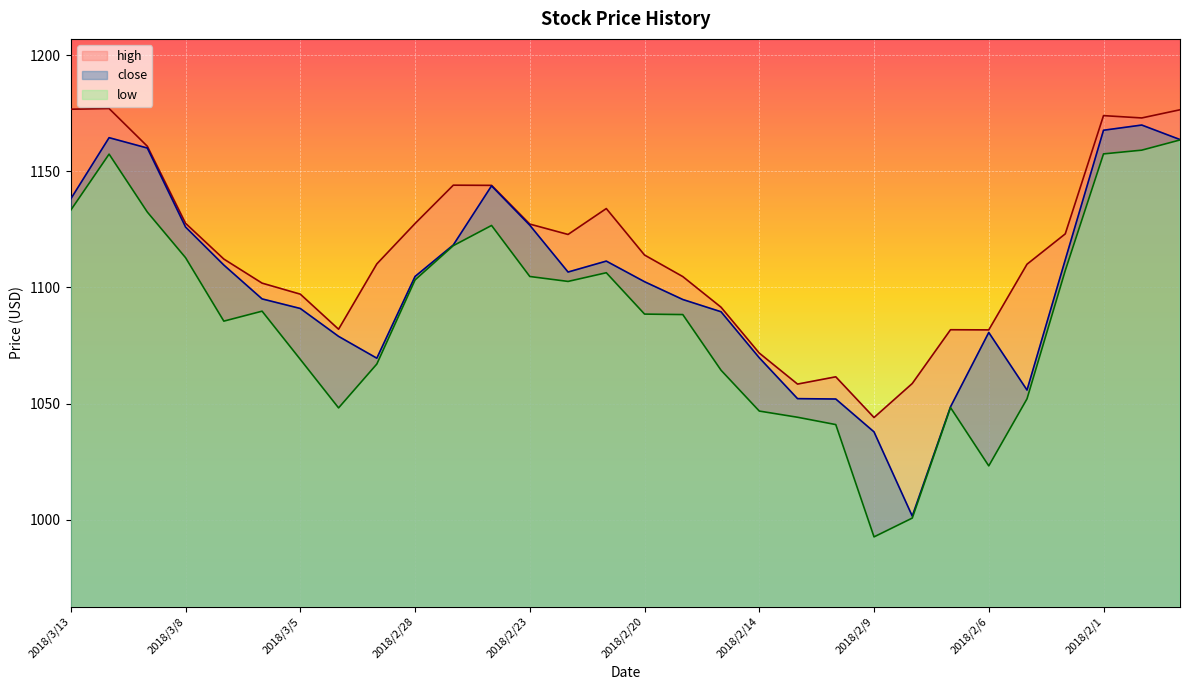

What is the difference between the second highest and minimum values in the high series?

132.8